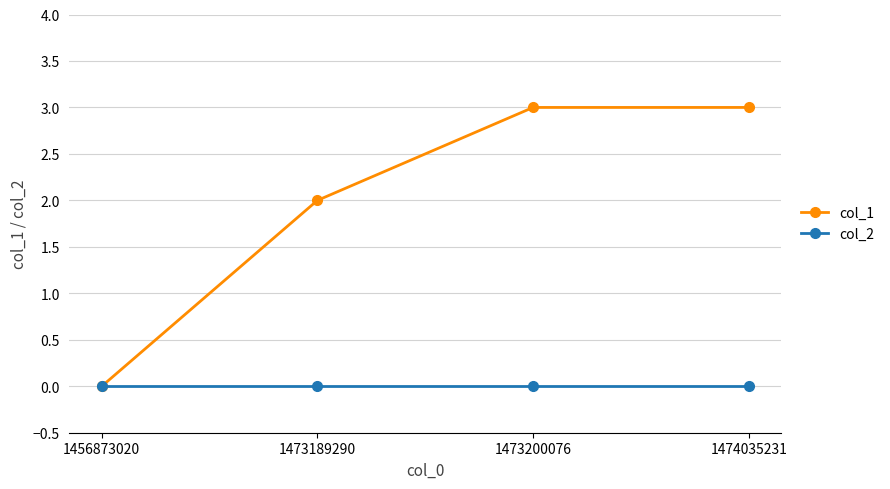

Which series has the largest range (max minus min)?

col_1